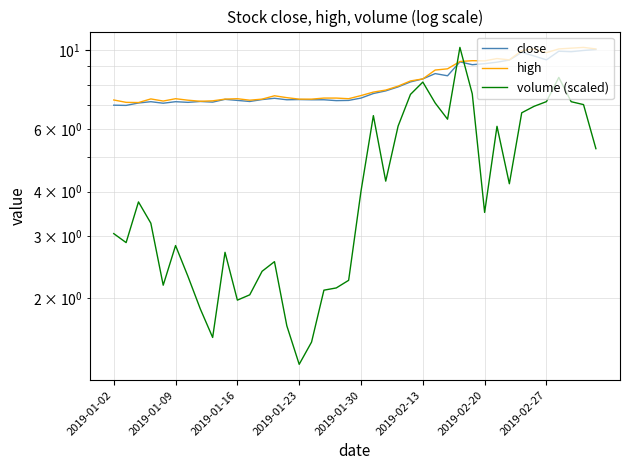

What is the value of the volume (scaled) point at the 1st from the left?

3.0